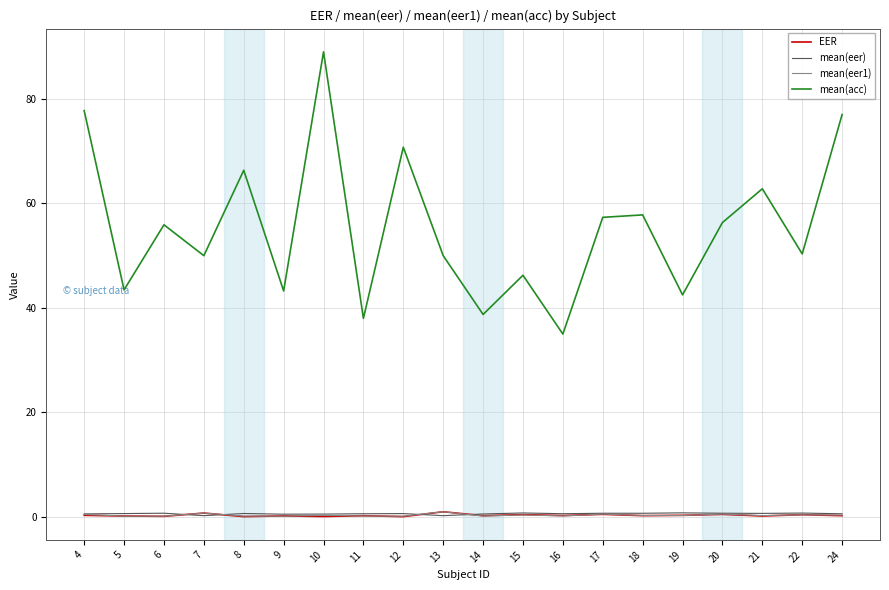

Which series has the largest range (max minus min)?

mean(acc)